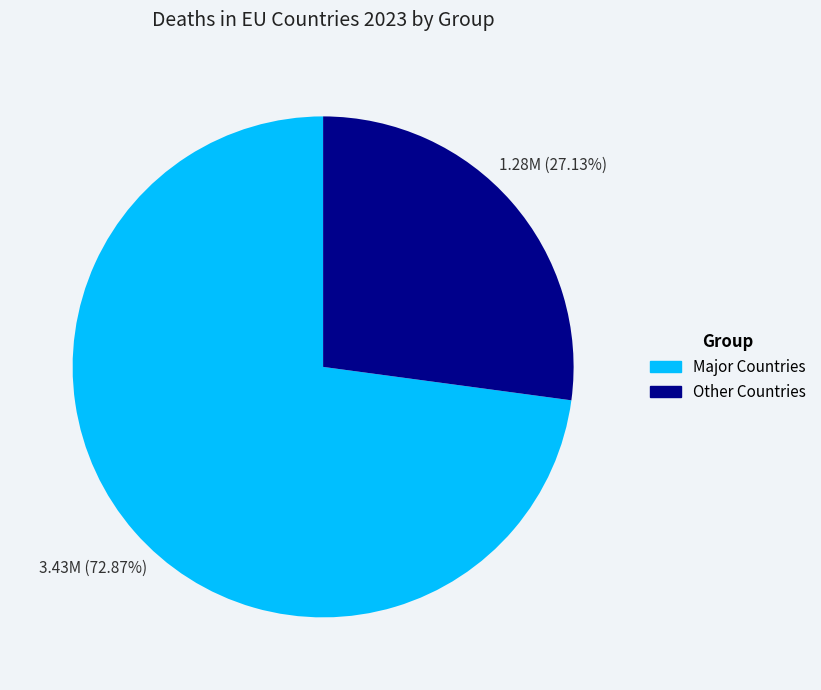

Is there a majority slice in this chart?

Yes